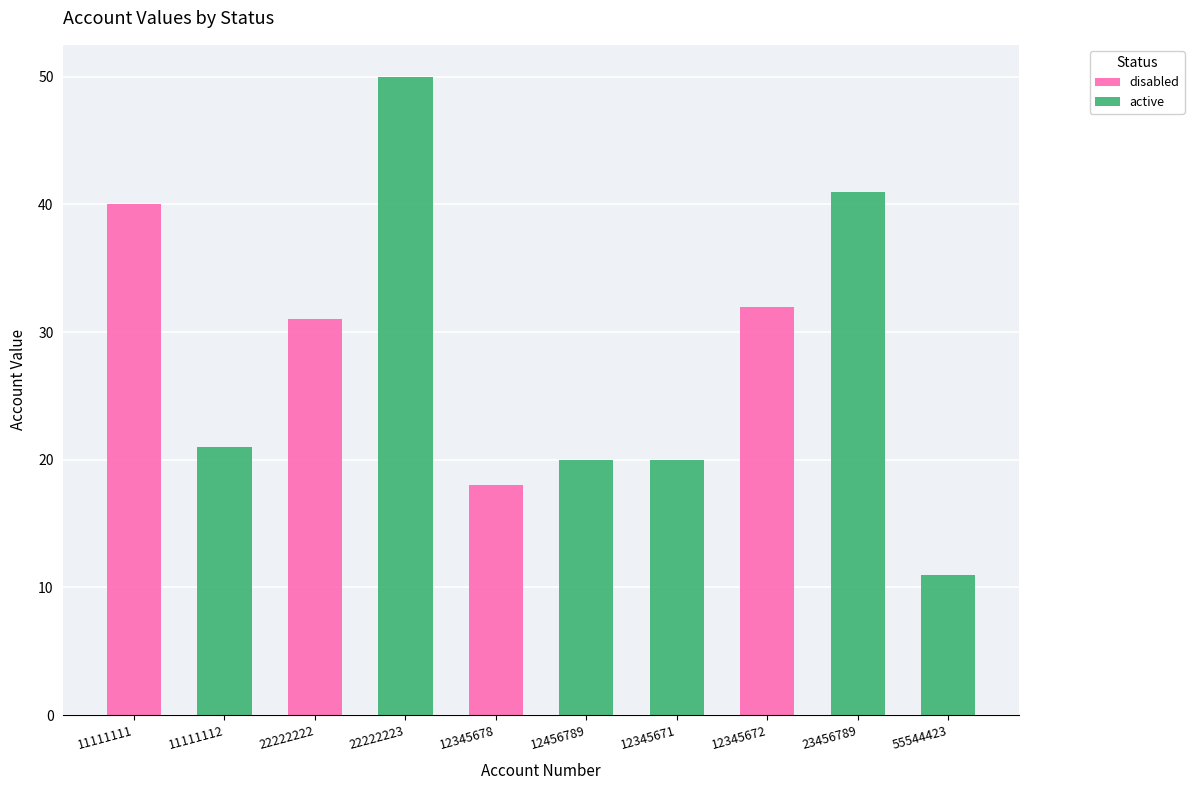

What is the sum of the disabled values at 55544423 and 11111111?

40